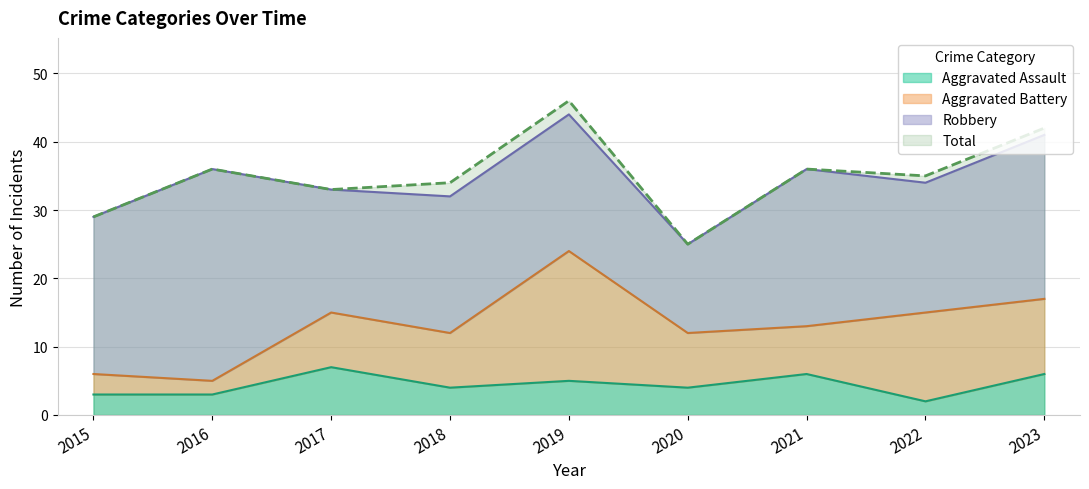

In Aggravated Assault, how many points are higher than both neighbors (excluding endpoints)?

3